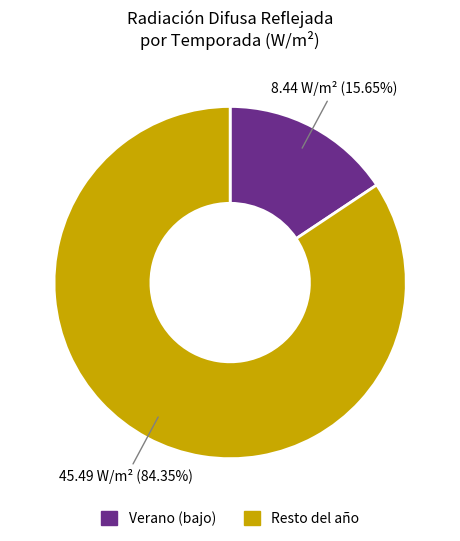

Is there any slice that represents more than half of the pie?

Yes